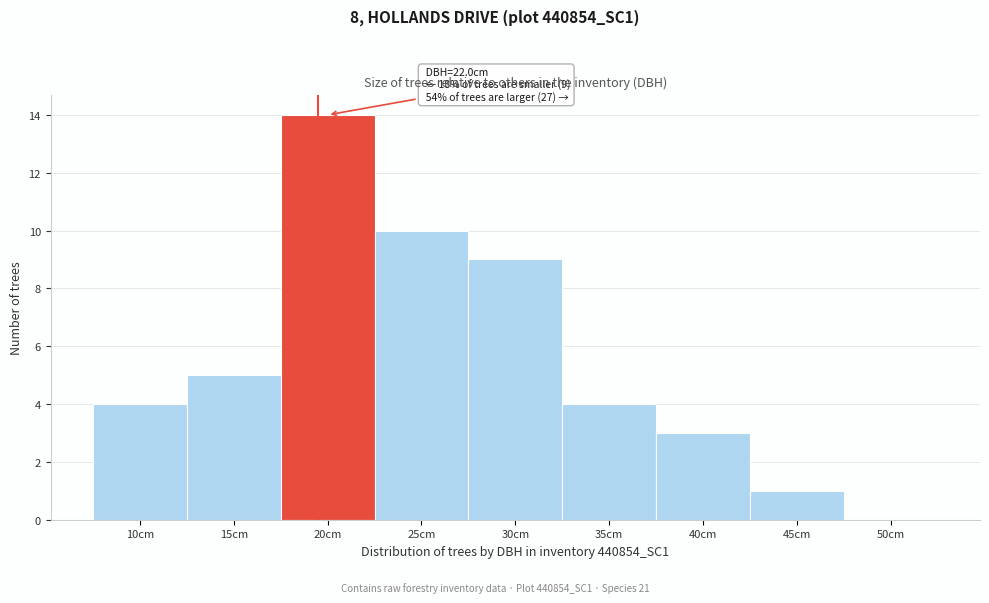

Reading left to right, extract all data points from this chart.

10cm=4	15cm=5	20cm=14	25cm=10	30cm=9	35cm=4	40cm=3	45cm=1	50cm=0